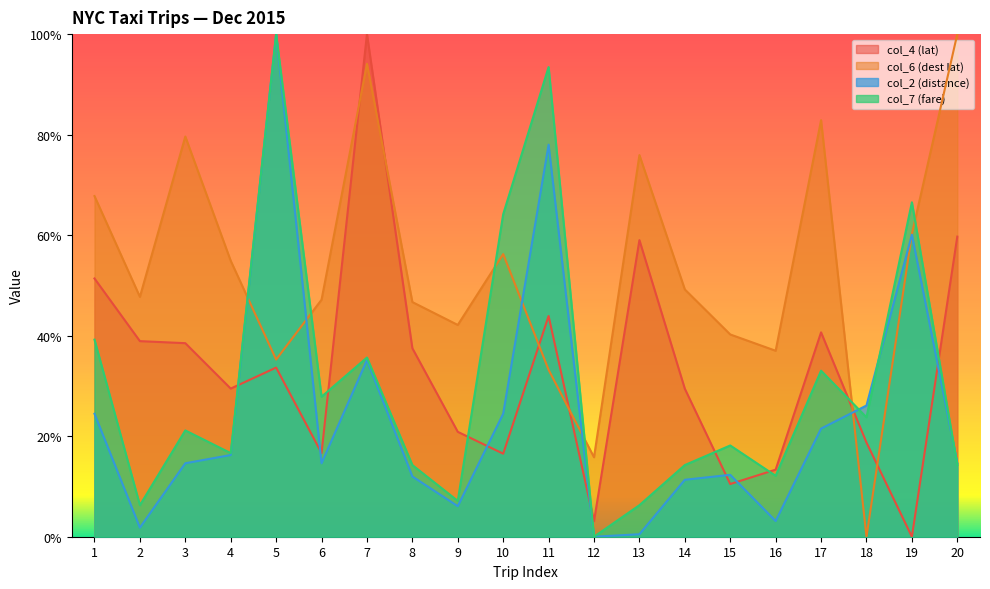

Which series has the largest range (max minus min)?

col_7 (fare)